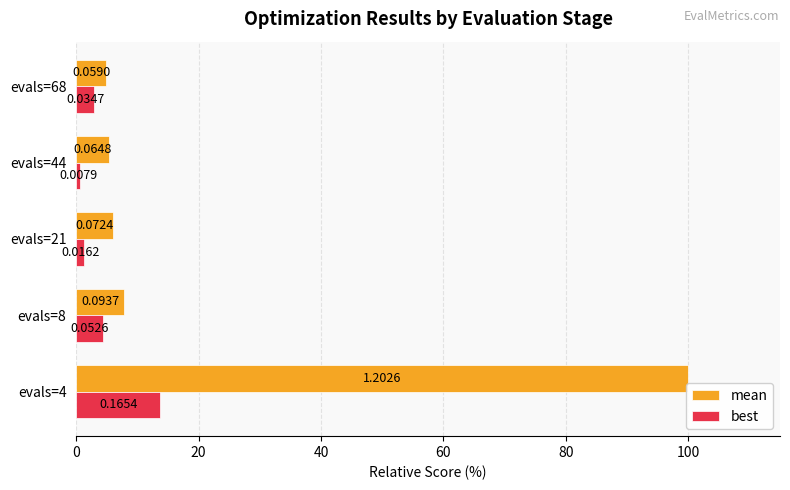

Which series has the widest spread of values?

mean